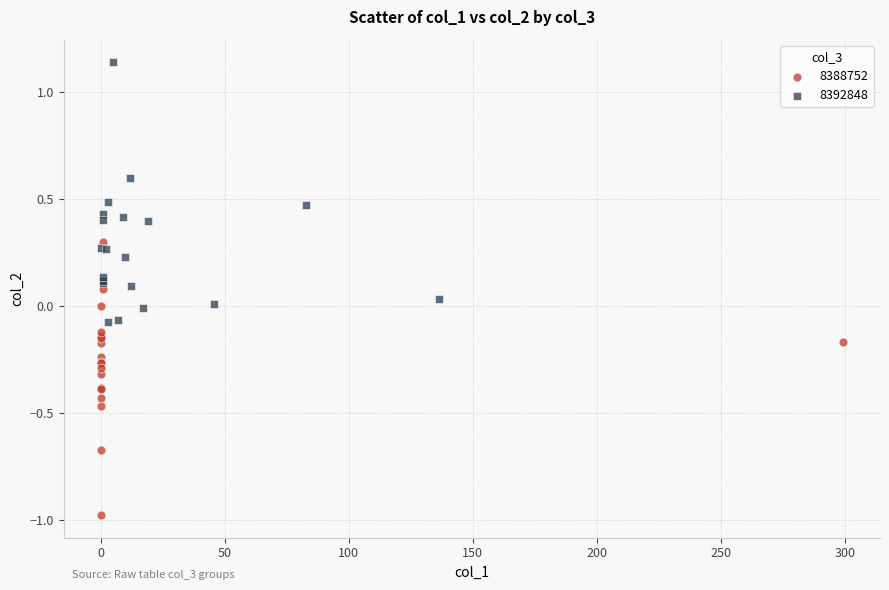

Which series contains the highest Y value?

8392848